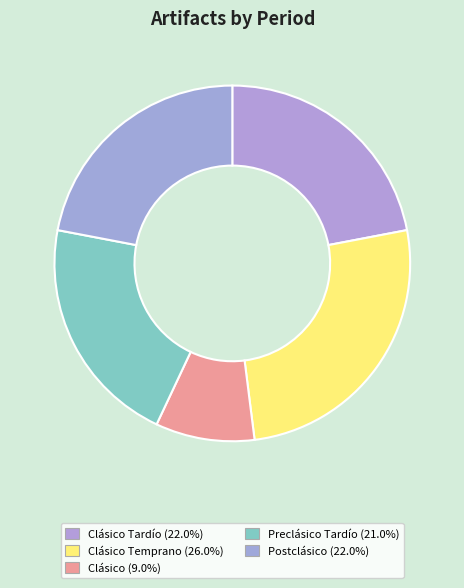

Rank the categories by value from lowest to highest.

Clásico (250 a.C. – 900 d.C.), Preclásico Tardío (250 a.C. – 250 d.C.), Clásico Tardío (600 a.C. – 900 d.C.), Postclásico (900 a.C. – 1524 d.C.), Clásico Temprano (250 a.C. – 600 d.C.)